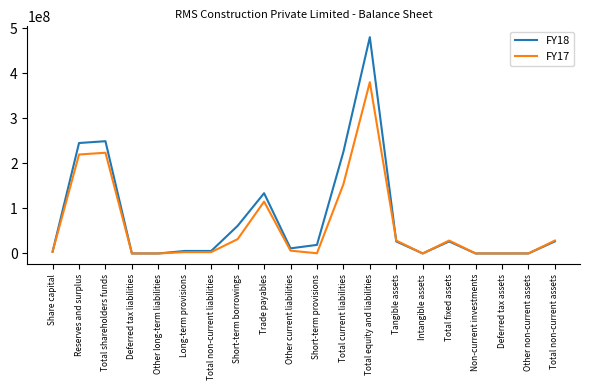

Which series has the largest total across all categories?

FY18